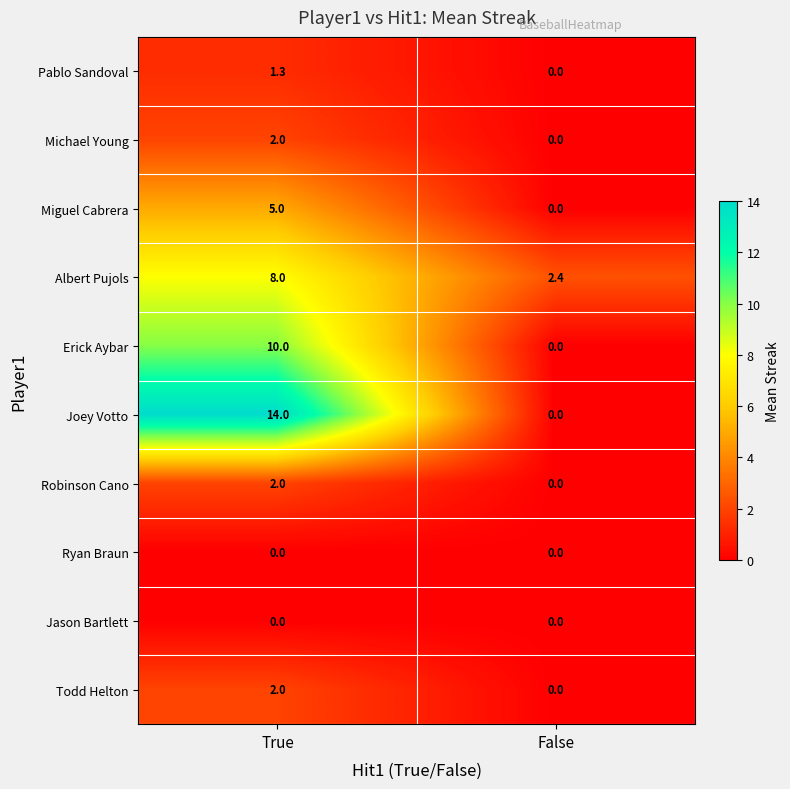

The value of Pablo Sandoval at True is 0.8. True or false?

False